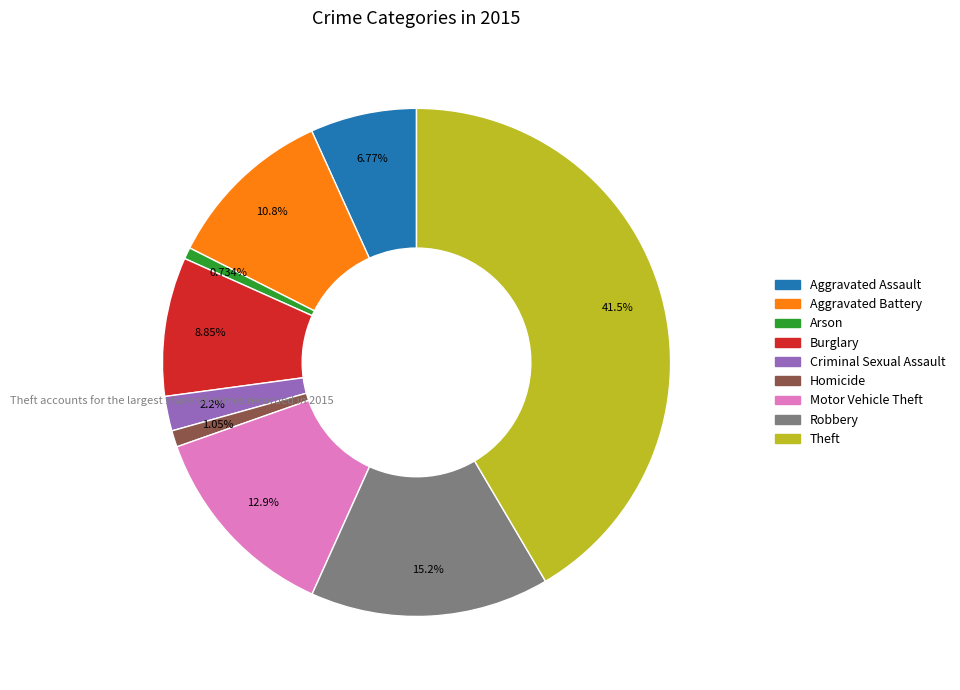

How many slices are in this pie chart?

9